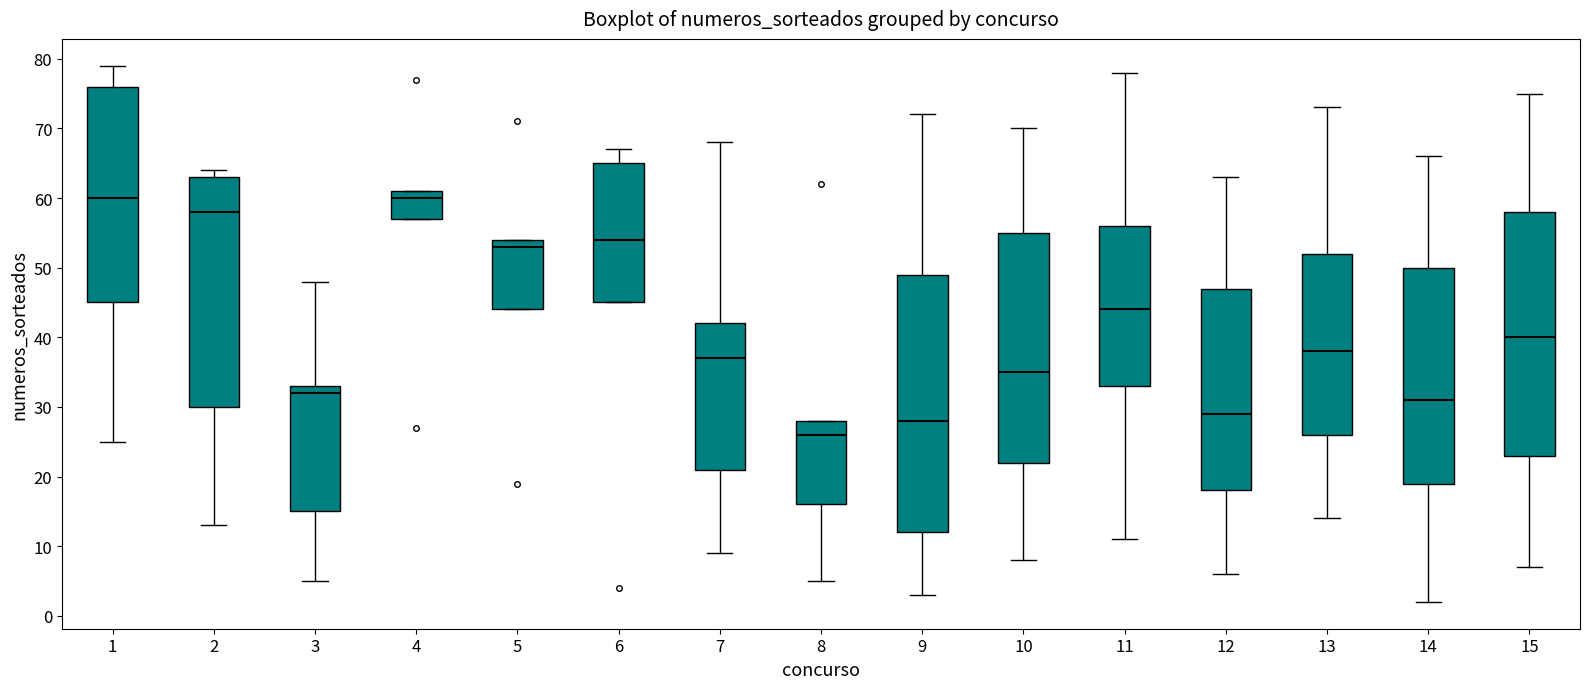

Where does the upper whisker of the box at x = 1 end on the y-axis? The values are not printed on the chart, so give them approximately, as read against the axis.

79